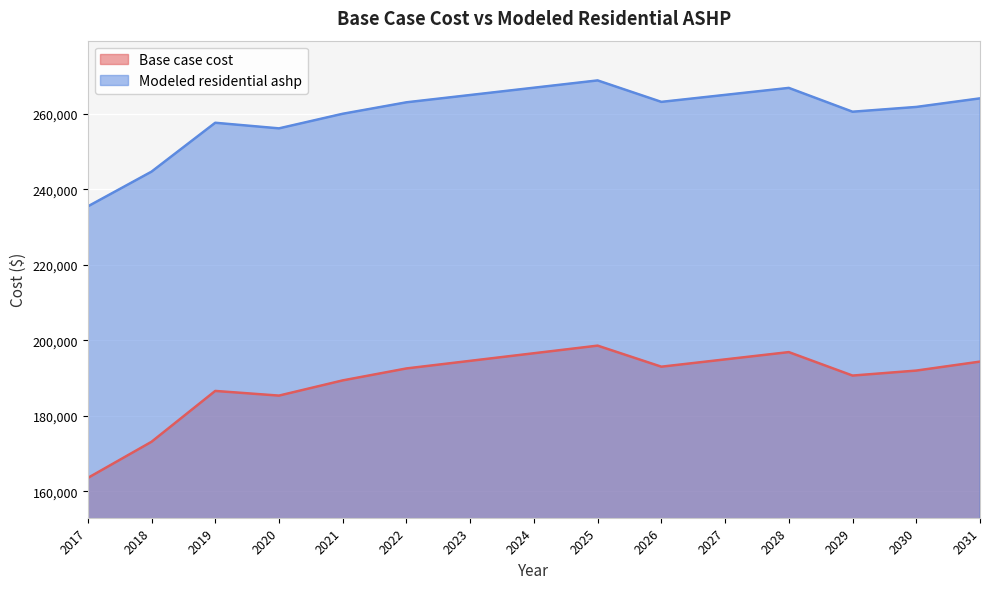

True or false: Base case cost has a value of 254178.4 at 2019.

False